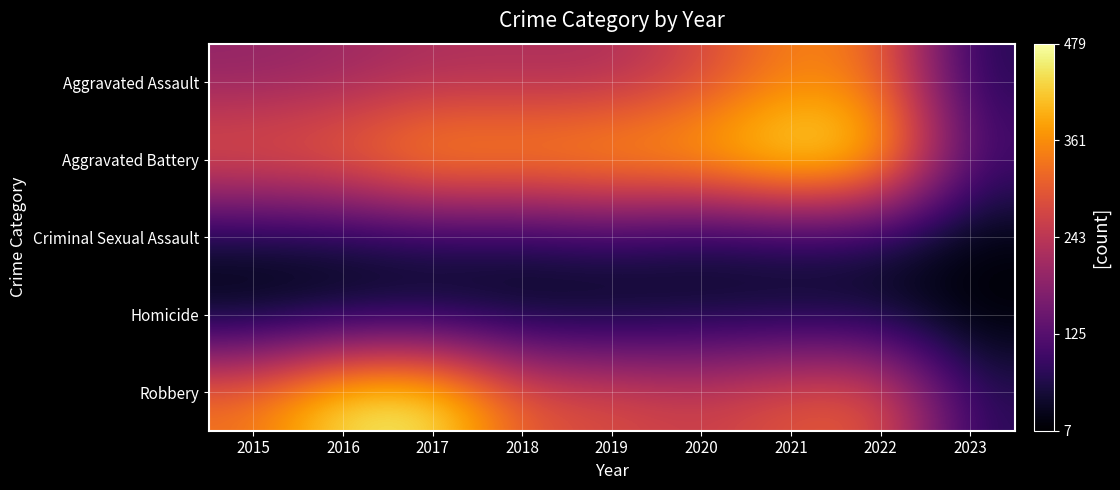

Count the number of categories in the chart.

9